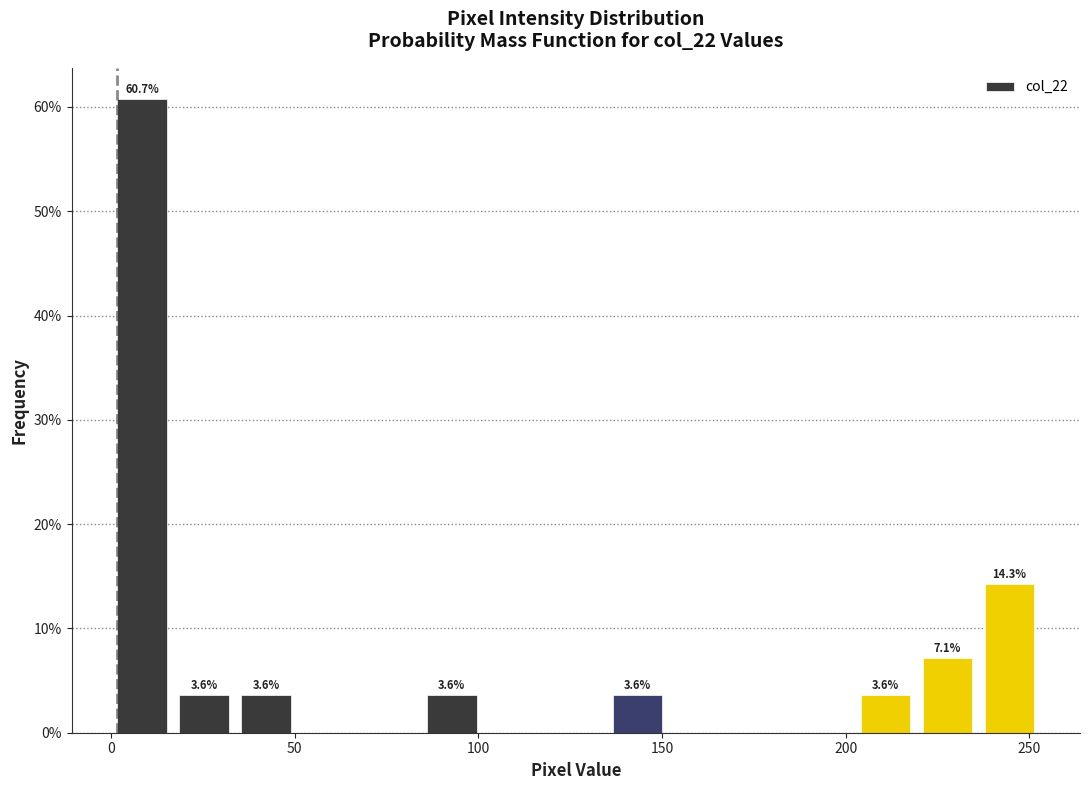

Read against the x-axis, roughly where is the centre of the tallest bar?

10